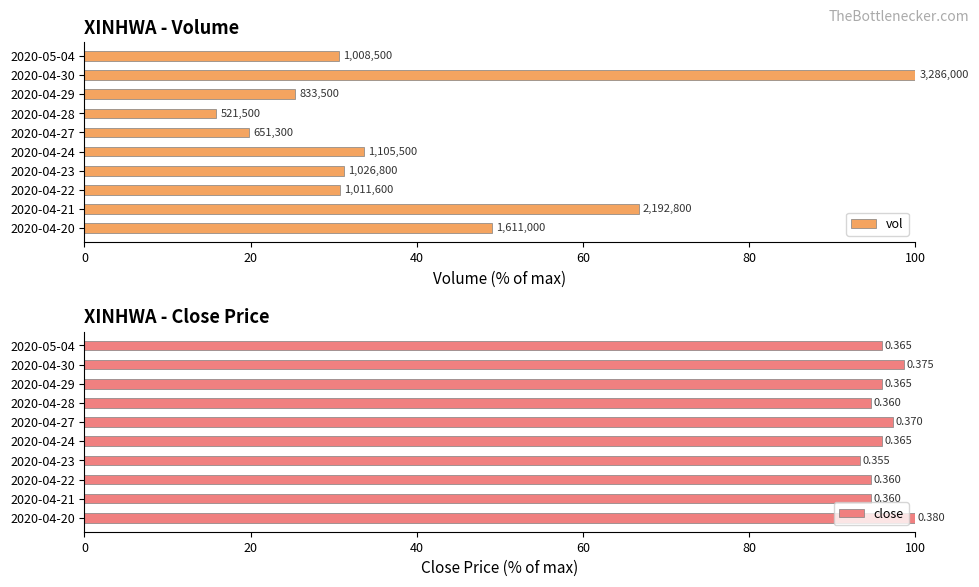

Reading left to right, list all the values displayed in this chart.

vol: 49.0	66.7	30.8	31.2	33.6	19.8	15.9	25.4	100.0	30.7
close: 100.0	94.7	94.7	93.4	96.1	97.4	94.7	96.1	98.7	96.1